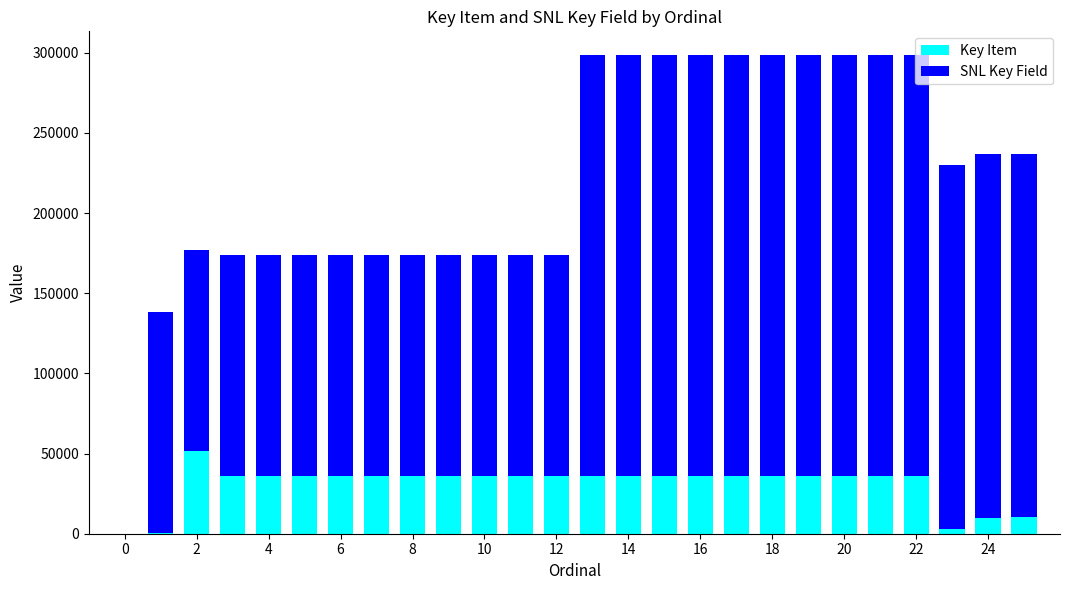

What is the highest value of the Key Item series?

51825